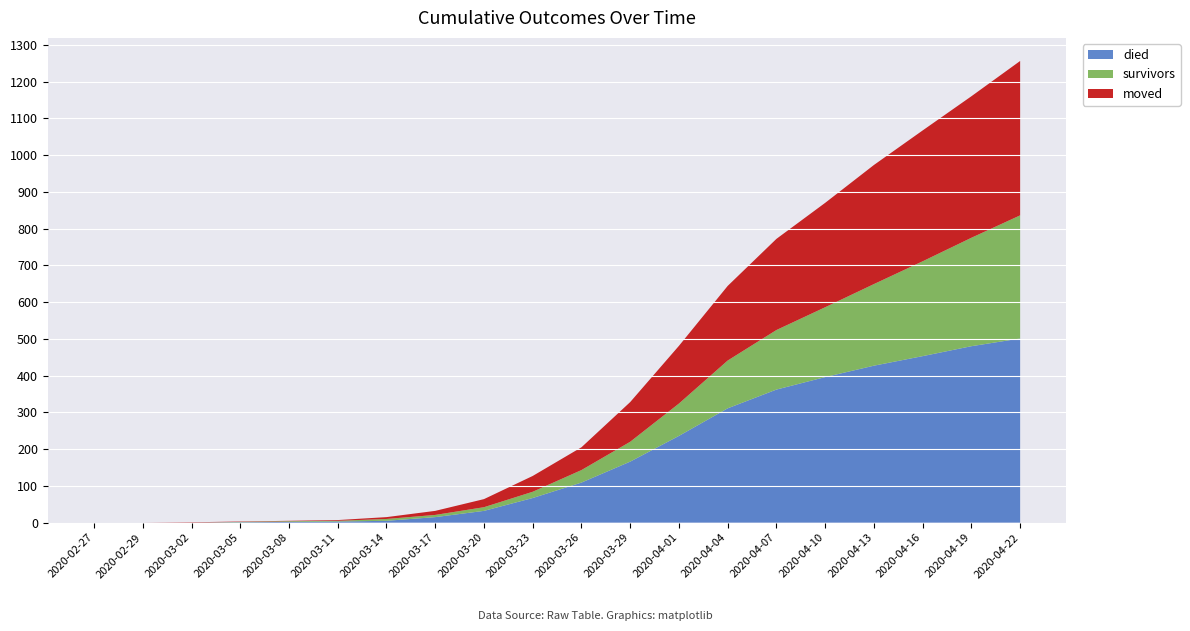

Reading right to left, list all the values displayed in this chart.

died: 501	480	453	427	396	362	311	236	166	109	67	32	15	5	3	2	1	0	0	0
survivors: 335	295	258	222	190	162	130	88	54	34	17	10	6	5	2	2	1	0	0	0
moved: 420	385	356	324	284	248	203	157	108	62	43	22	11	5	2	1	1	1	0	0